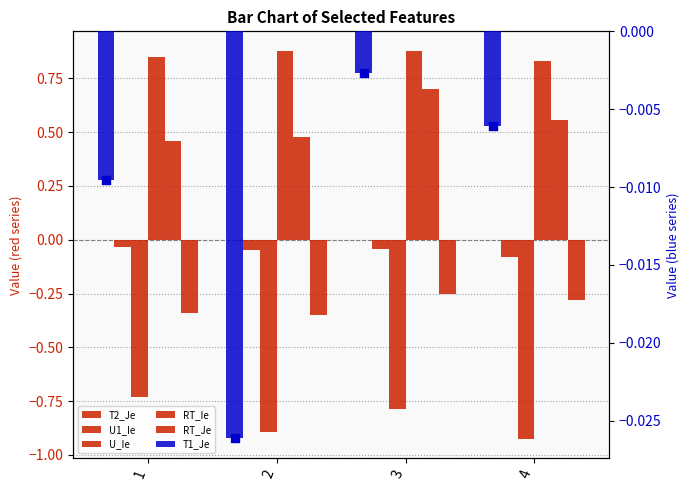

Which series has the largest total across all categories?

U_Ie